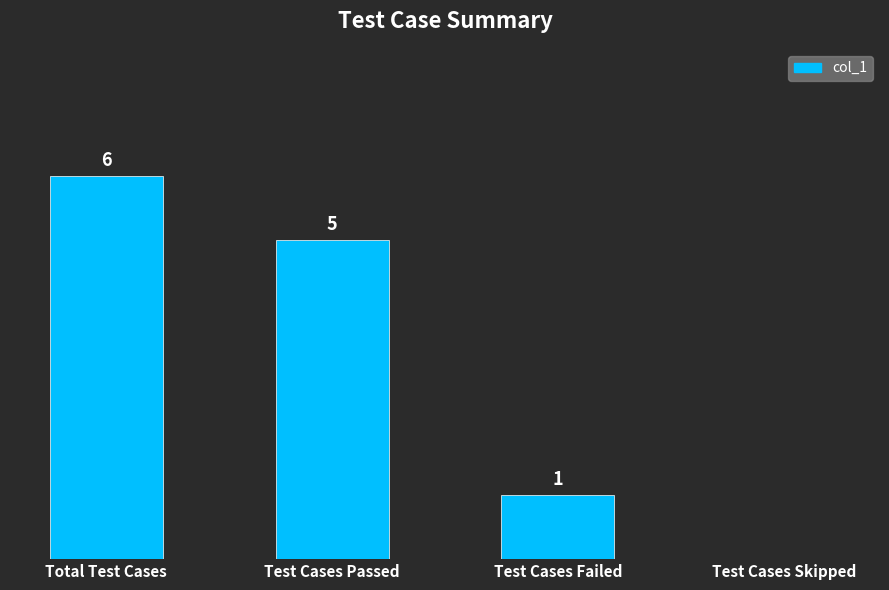

Where does the data first go above 5?

Total Test Cases